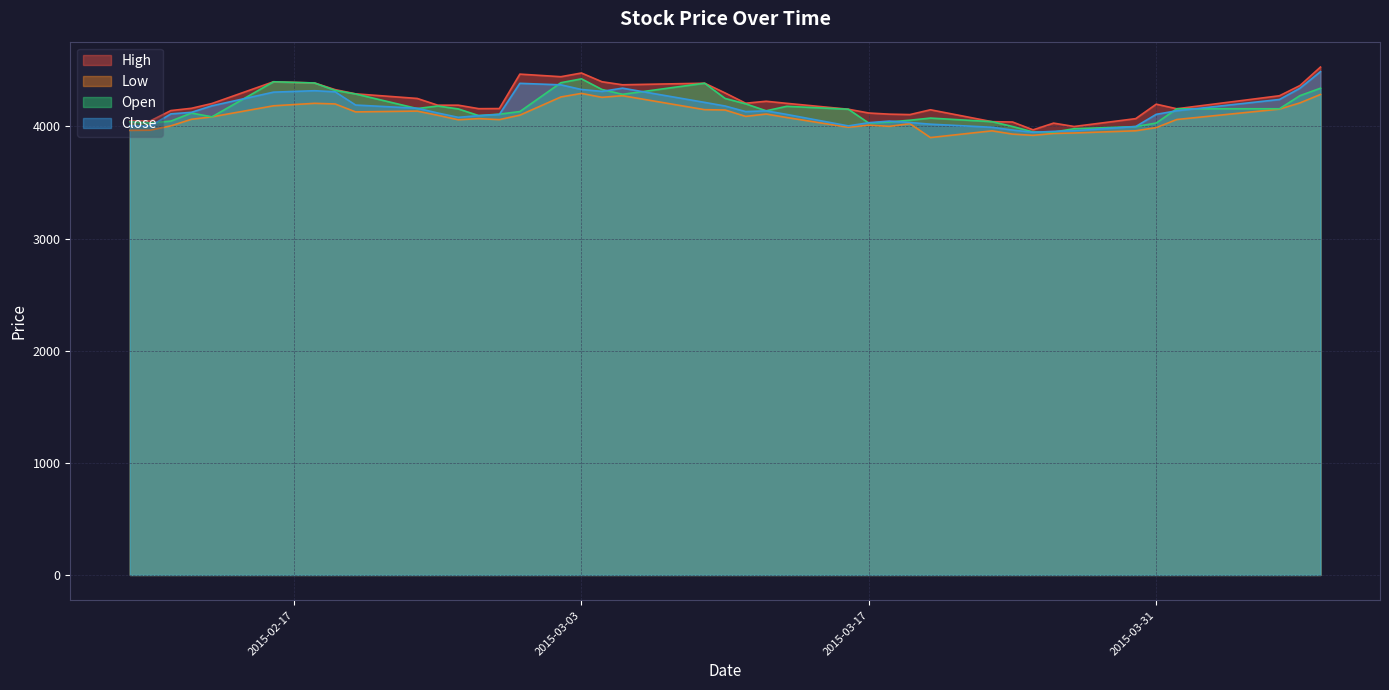

At which category is the sum across all series the highest?

2015-04-08